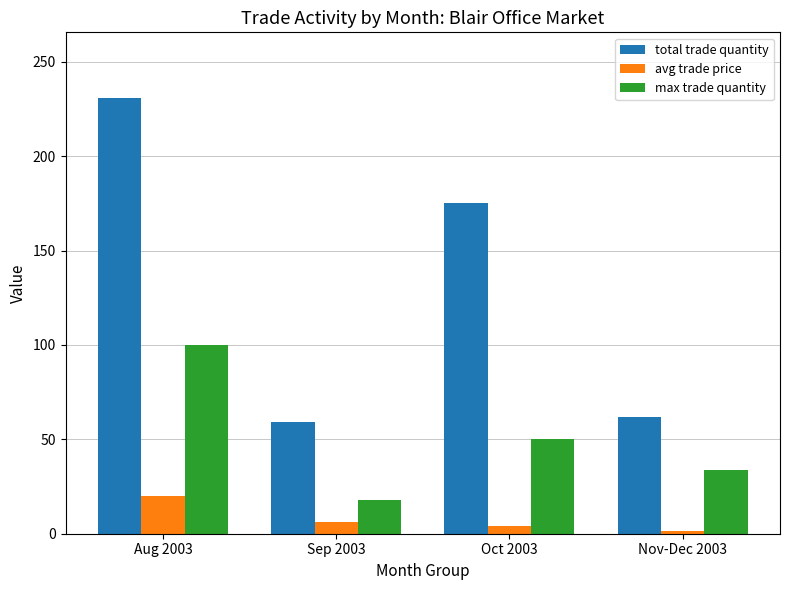

True or false: total trade quantity has a value of 88.0 at Oct 2003.

False